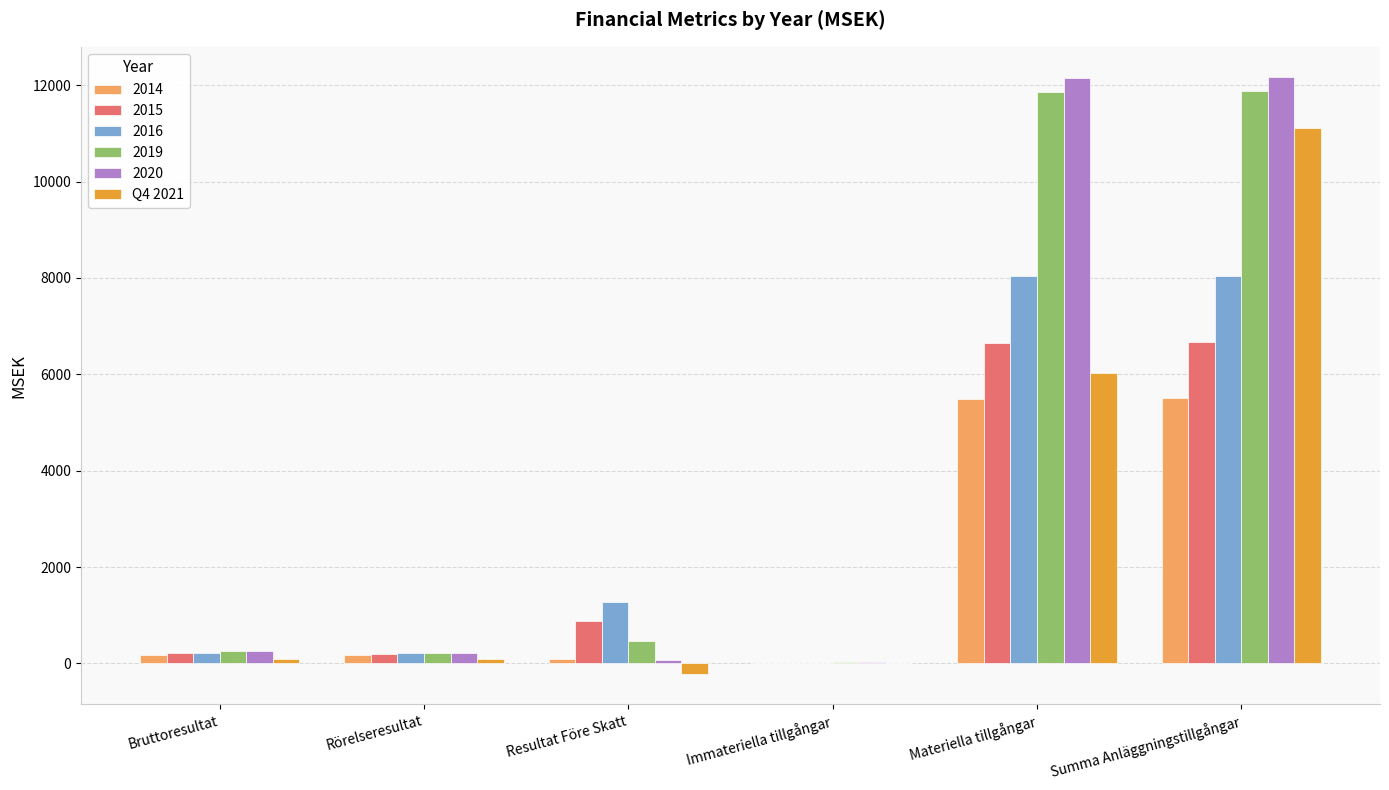

How many data points does each series have?

6